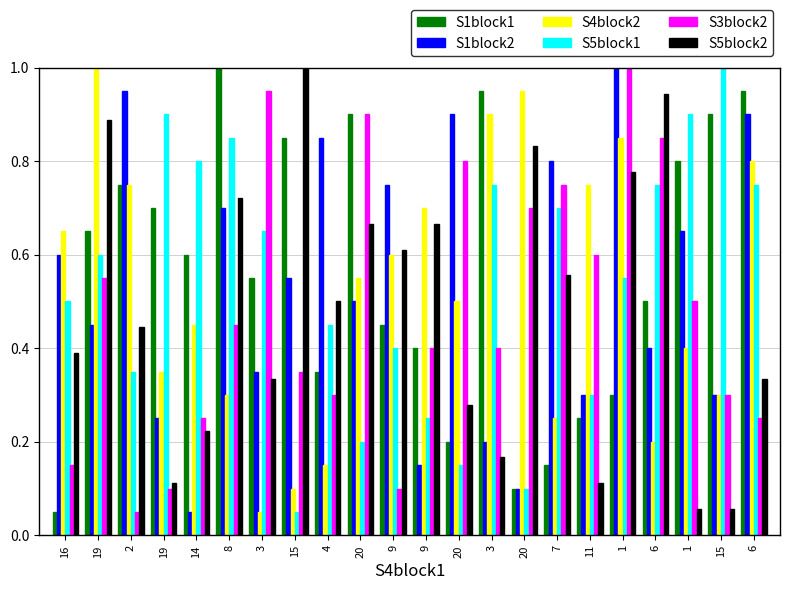

Does the chart contain stacked bars?

No